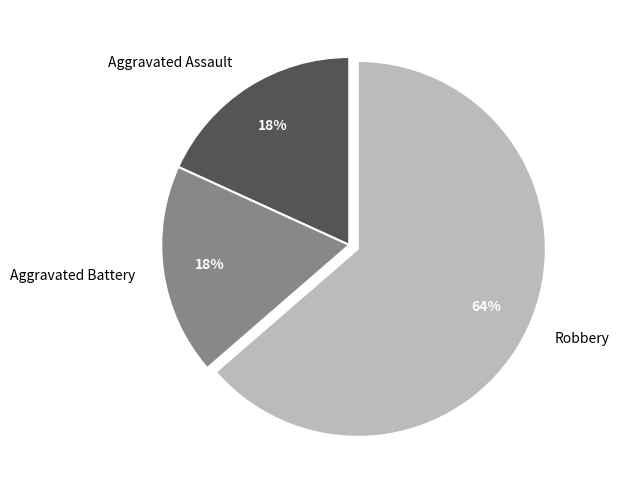

Do Aggravated Battery and Robbery together represent more than half of the pie?

Yes